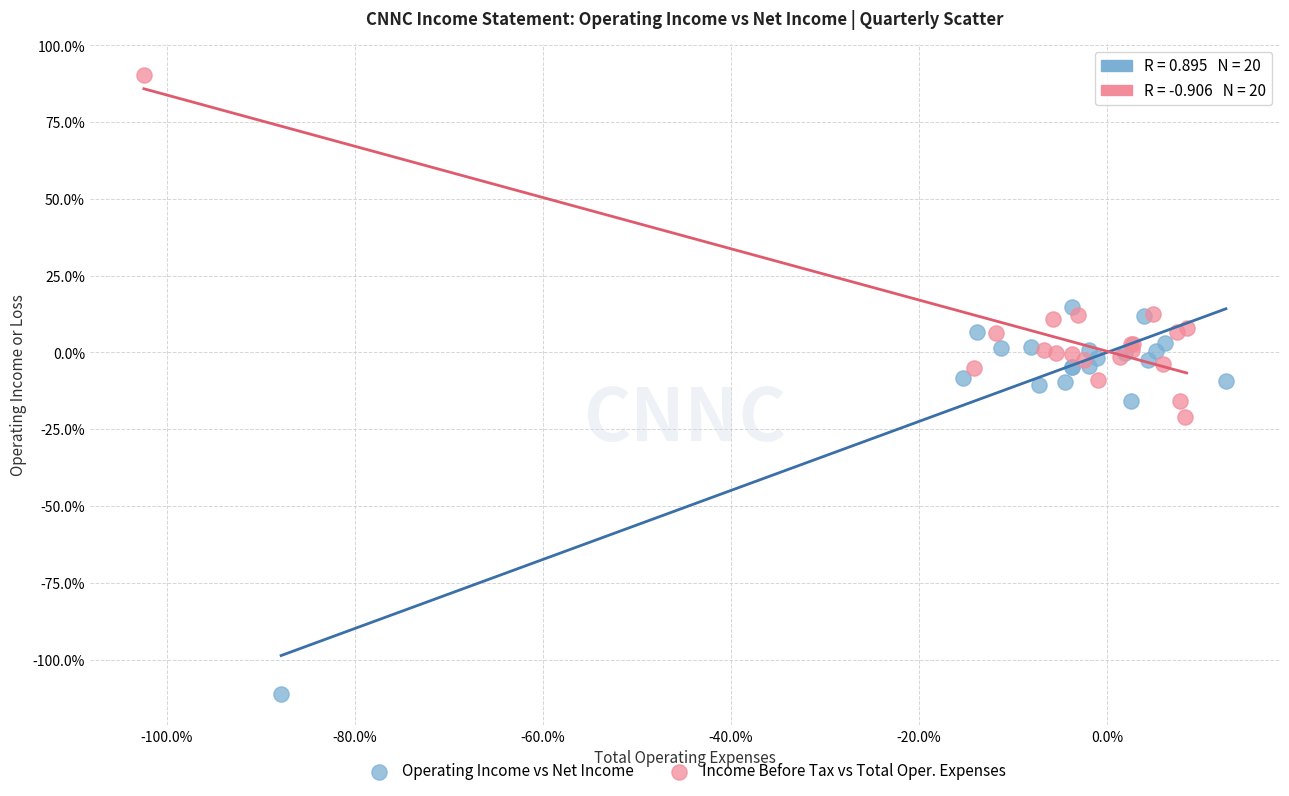

Which series reaches the maximum Y coordinate?

Income Before Tax vs Total Oper. Expenses